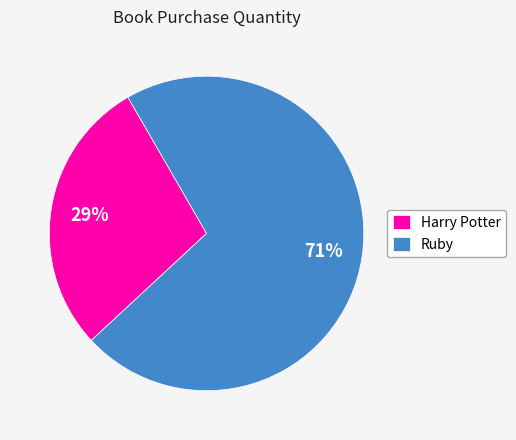

Is the sum of Harry Potter and Ruby greater than half?

Yes